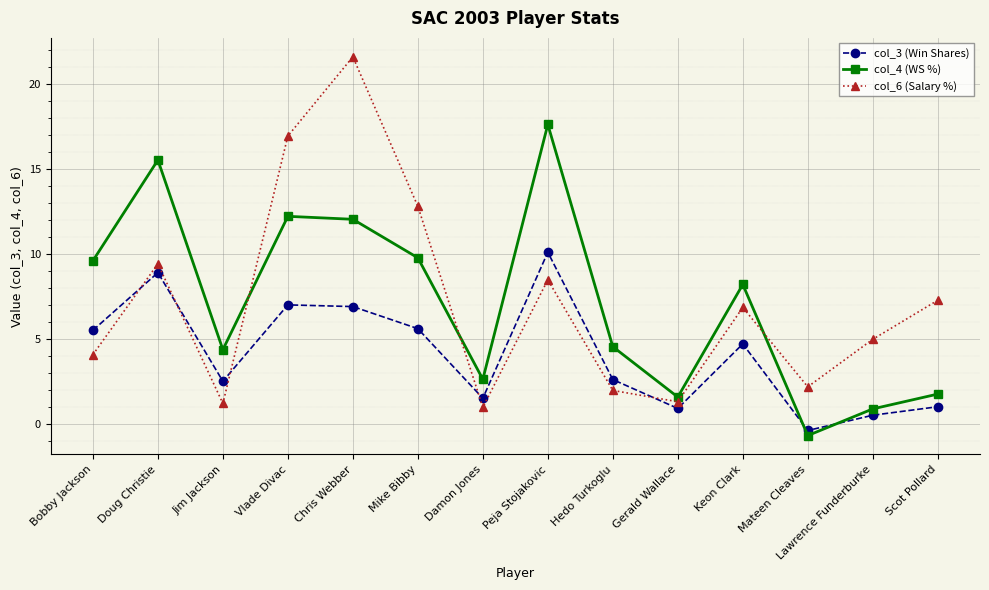

How many positive values does the col_4 (WS %) series have?

13